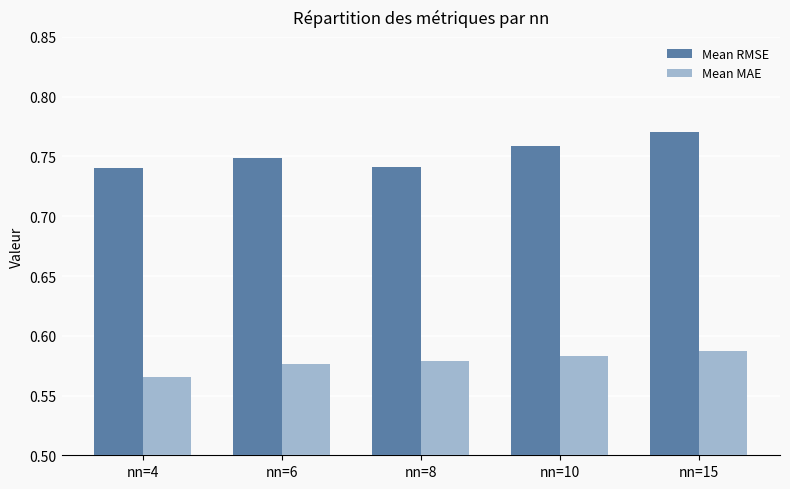

How many bars are there in each group?

2